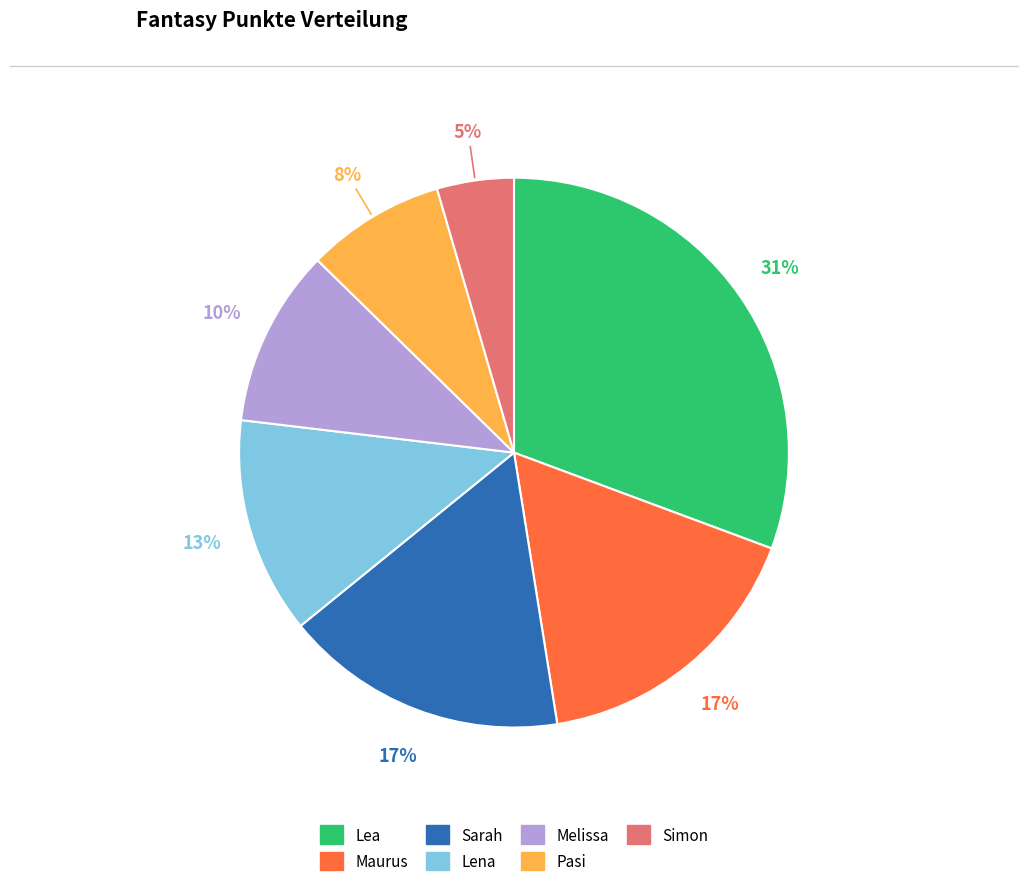

To the nearest percent, what percentage of the pie is Melissa?

10%